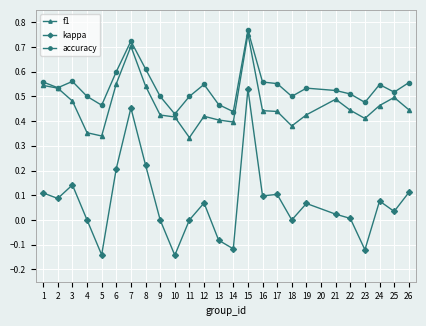

What is the total value across all series at 9?

0.9